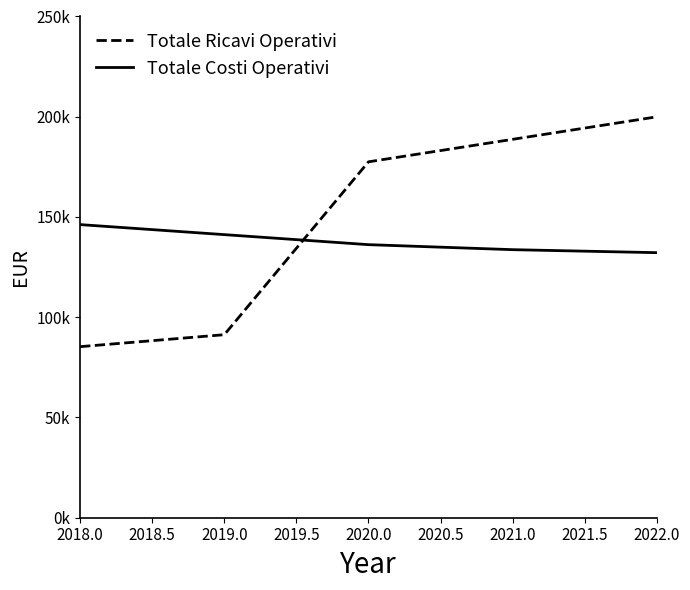

After their last crossing, which series has the higher values: Totale Ricavi Operativi or Totale Costi Operativi?

Totale Ricavi Operativi